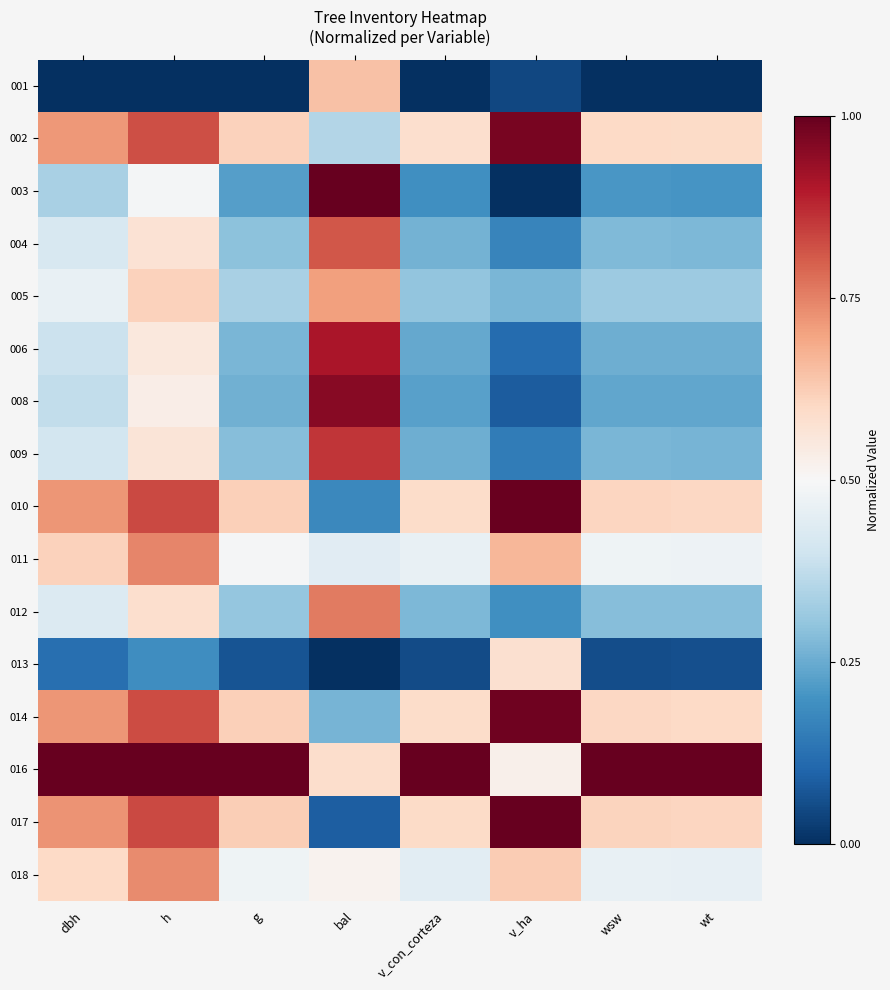

Rank the series at wsw from highest to lowest value.

016, 017, 010, 014, 002, 011, 018, 005, 012, 004, 009, 006, 008, 003, 013, 001